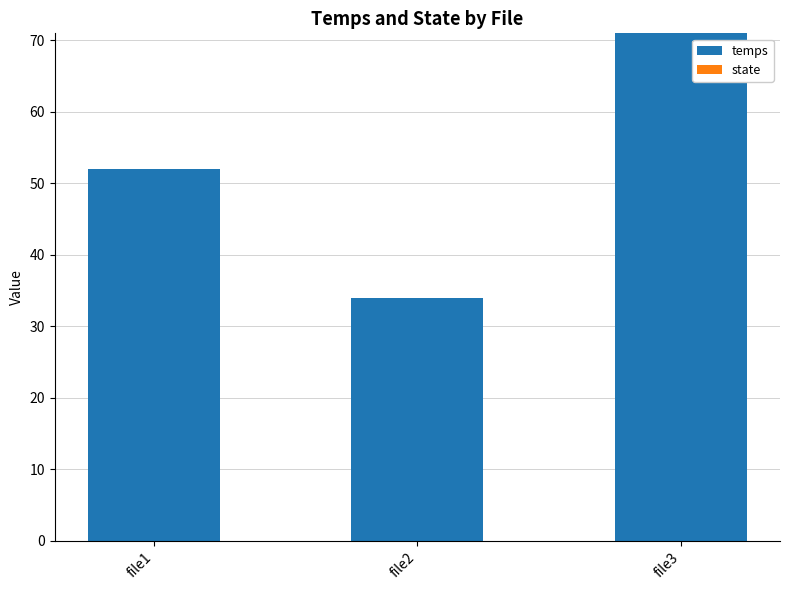

What is the value of the 1st bar from the left?

52